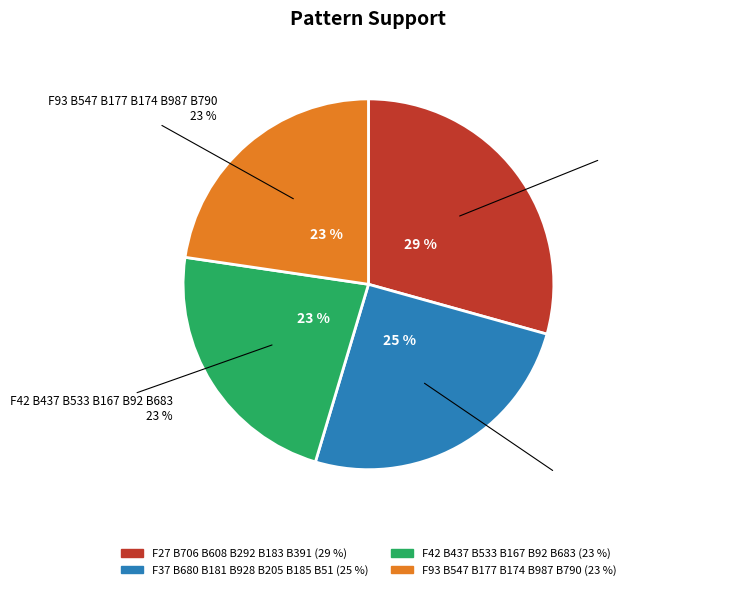

Rank the categories by value from lowest to highest.

F93 B547 B177 B174 B987 B790, F42 B437 B533 B167 B92 B683, F37 B680 B181 B928 B205 B185 B51, F27 B706 B608 B292 B183 B391